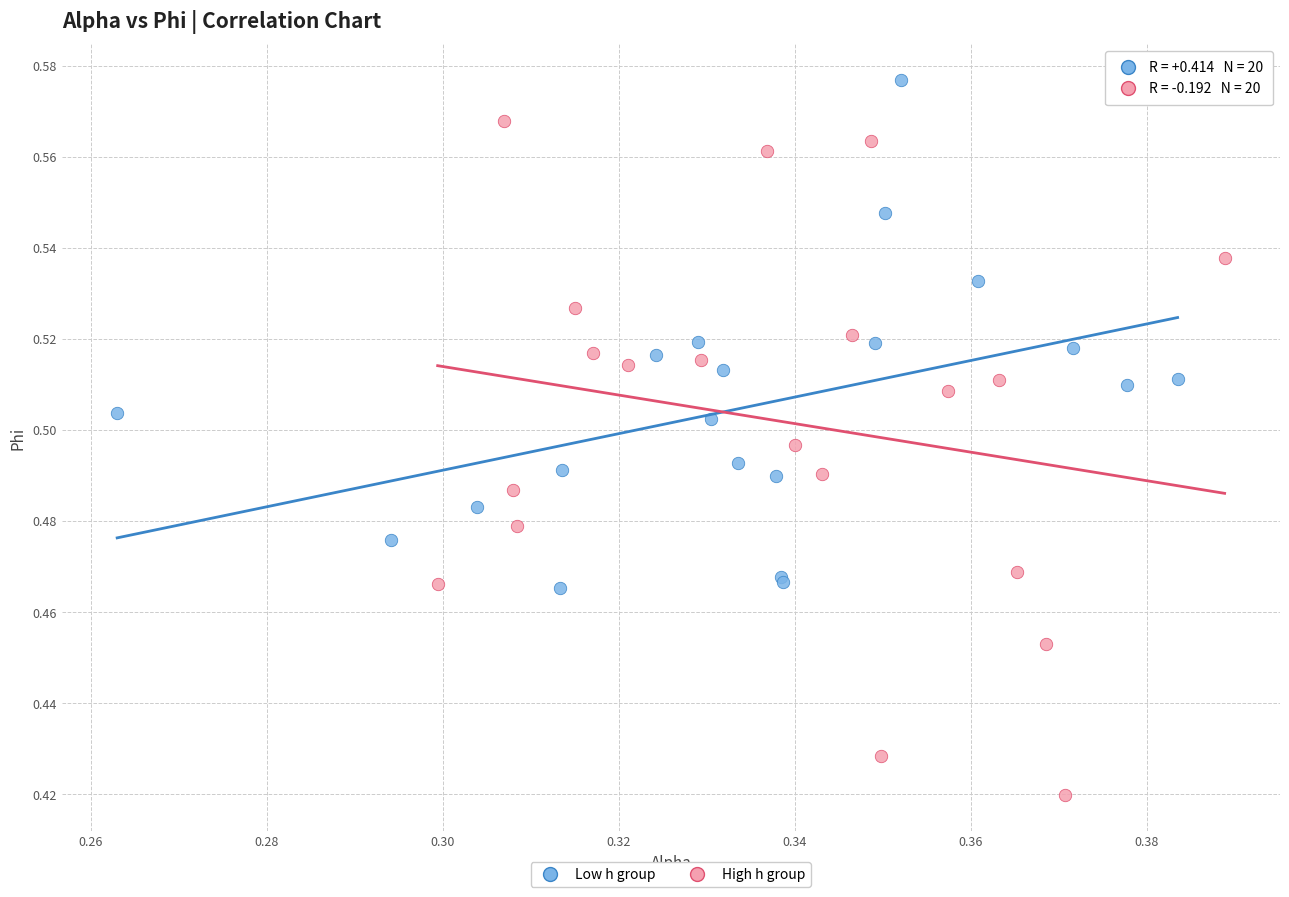

Which series contains the lowest Y value?

High h group